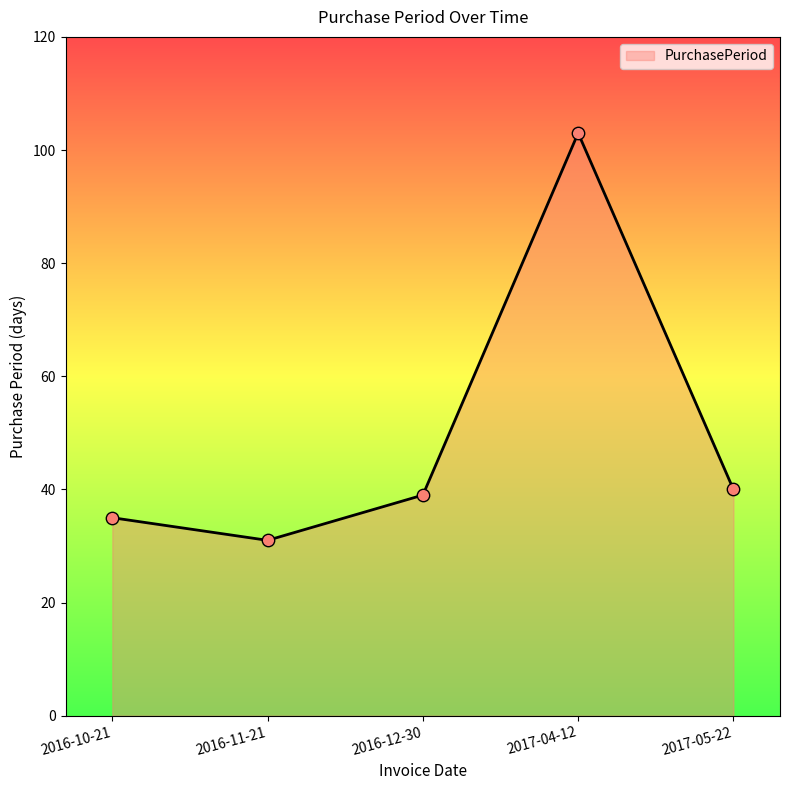

What is the ratio of the value at 2016-10-21 to the value at 2016-11-21?

1.1